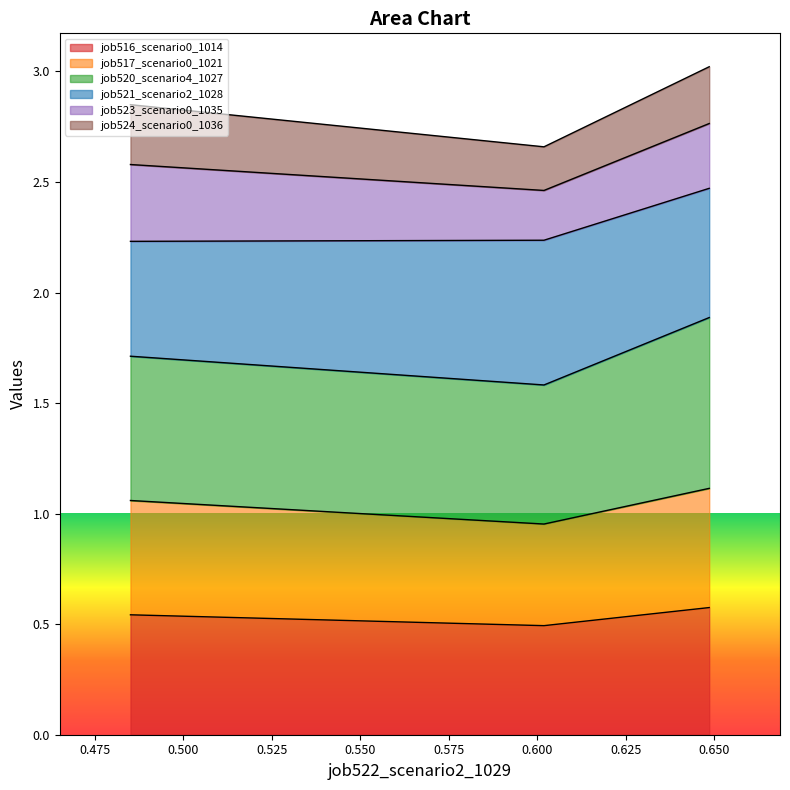

What is the average value of the job516_scenario0_1014 series?

0.5